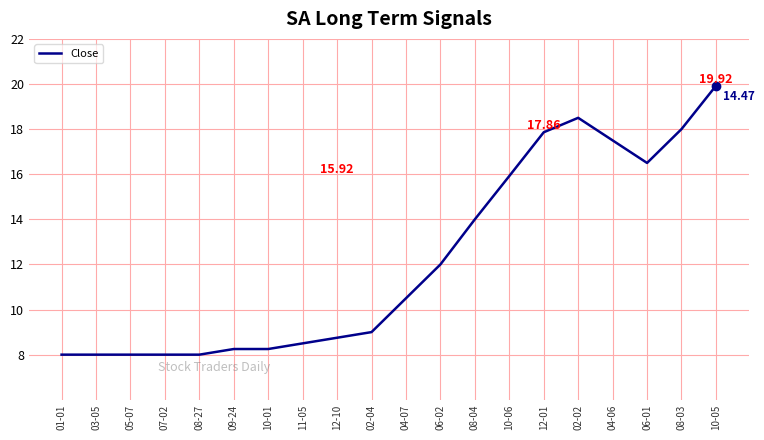

What is the ratio of the value at 08-27 to the value at 01-01?

1.0